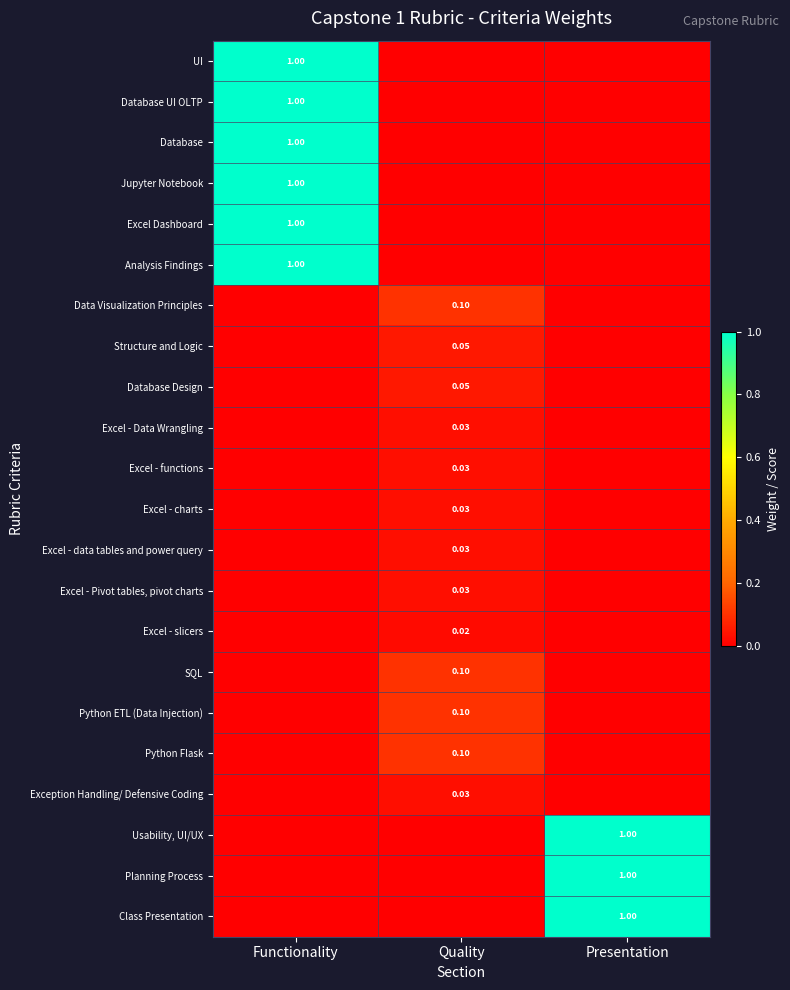

How many categories are shown in the chart?

3